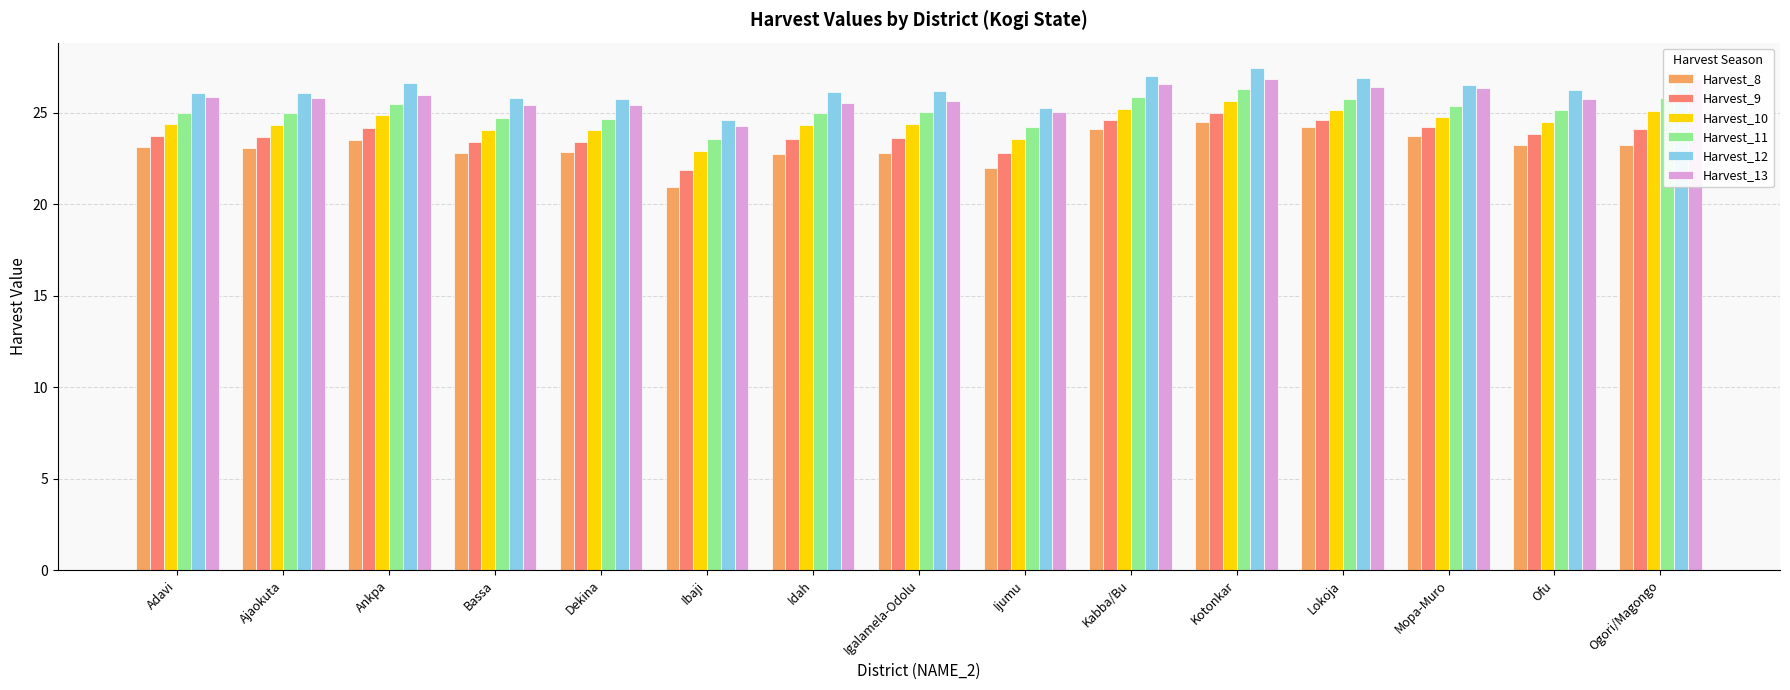

How many values in the Harvest_9 series exceed 23?

13